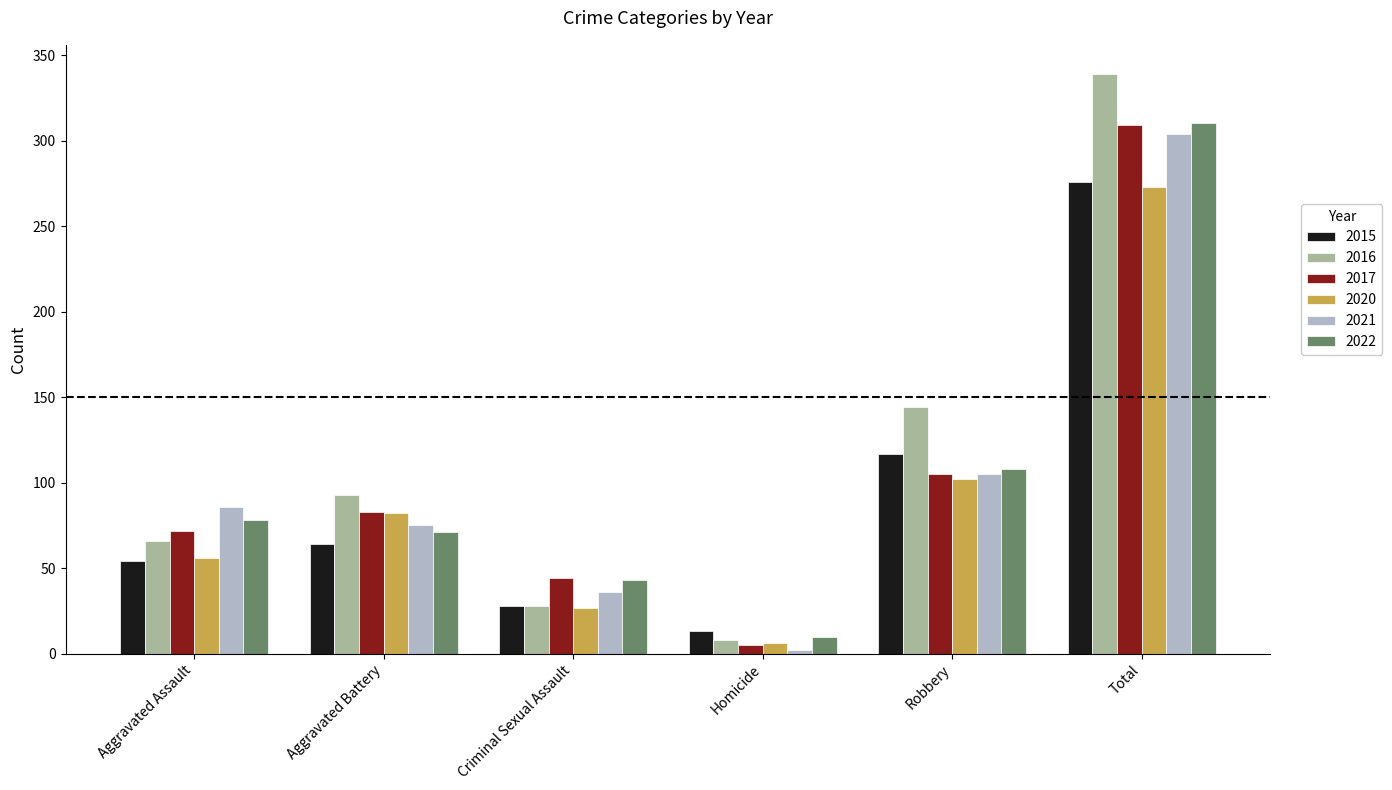

How many bars are there in each group?

6